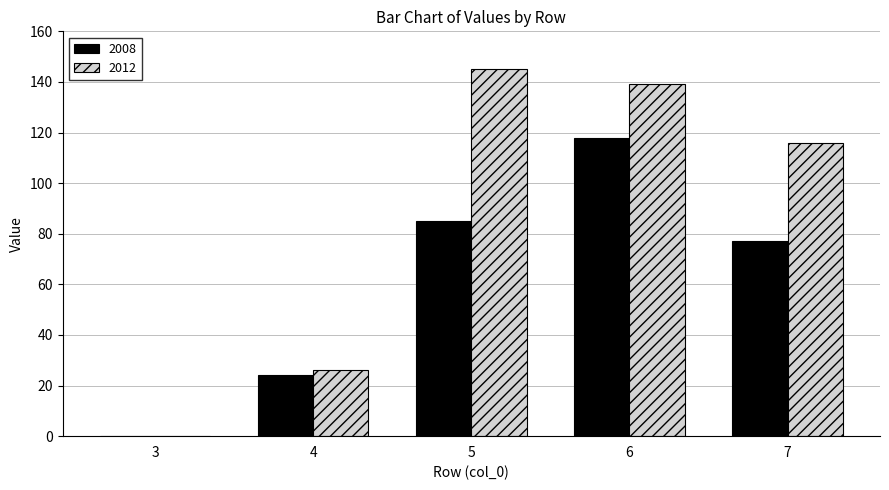

Does the chart contain stacked bars?

No